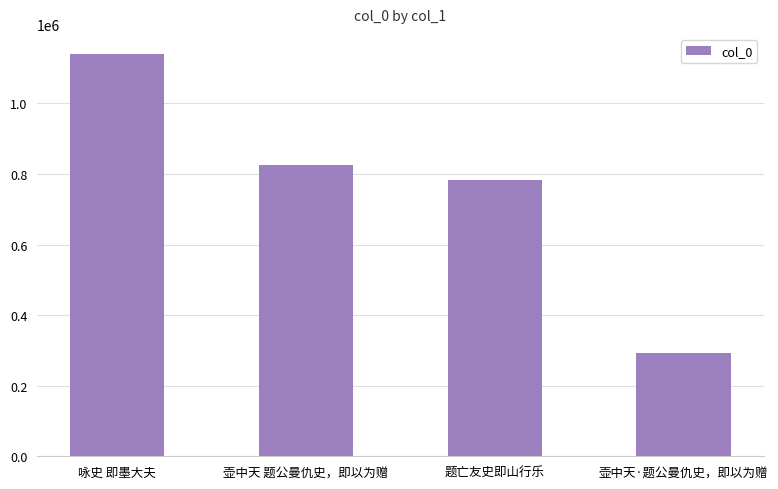

Which label corresponds to the smallest value in the chart?

壶中天·题公曼仇史，即以为赠